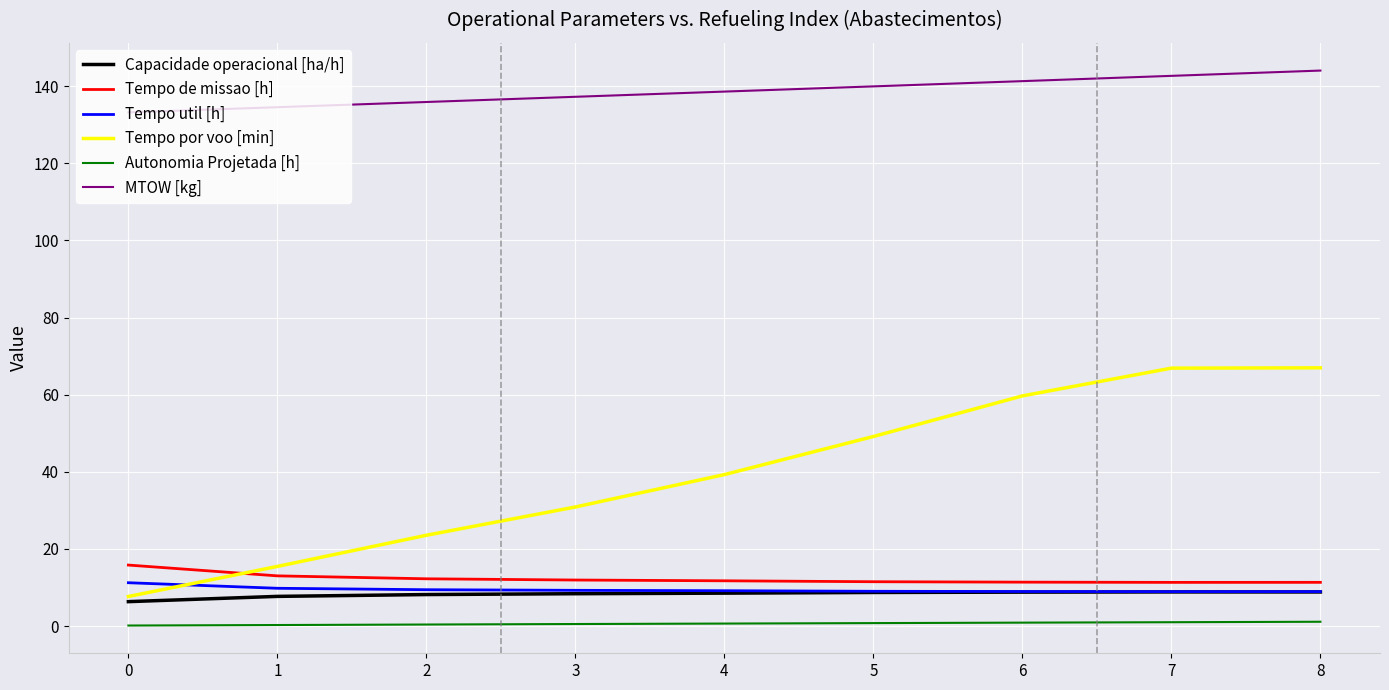

What is the difference between the MTOW [kg] values at 5 and 0?

6.7